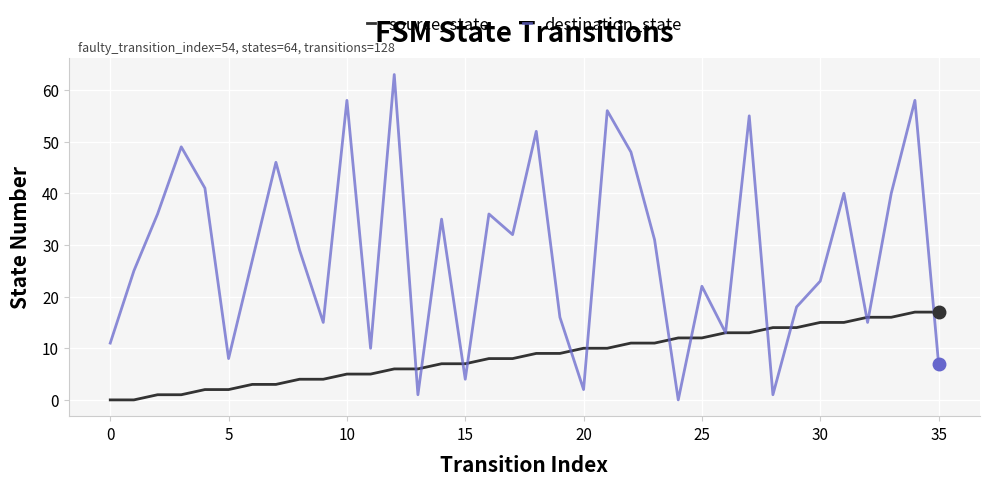

Rank the series by their average value, from lowest to highest.

source_state, destination_state